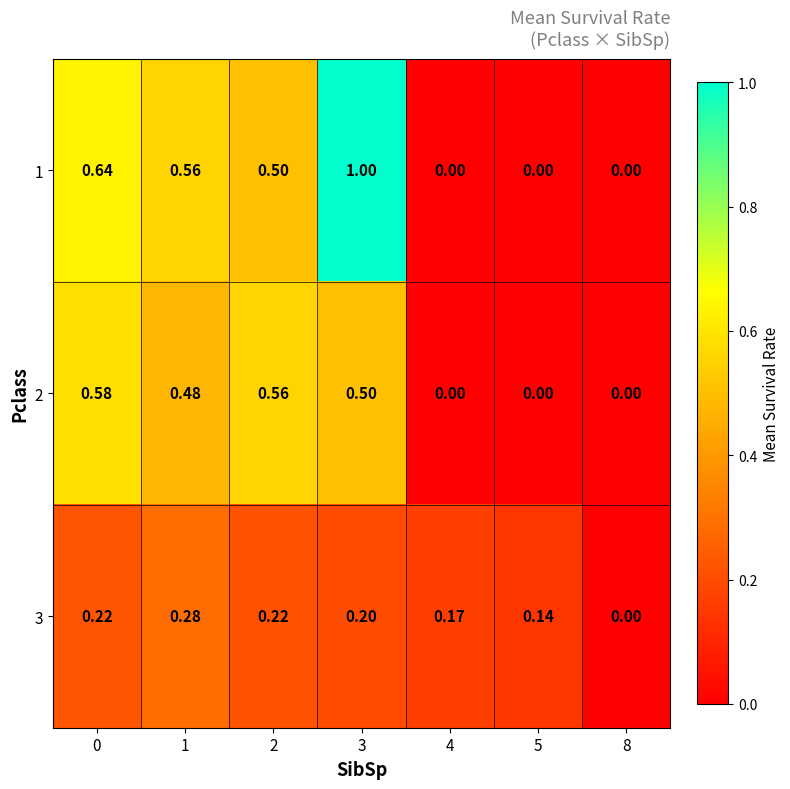

Is the value of 3 at 4 greater than the value of 1 at 3?

No